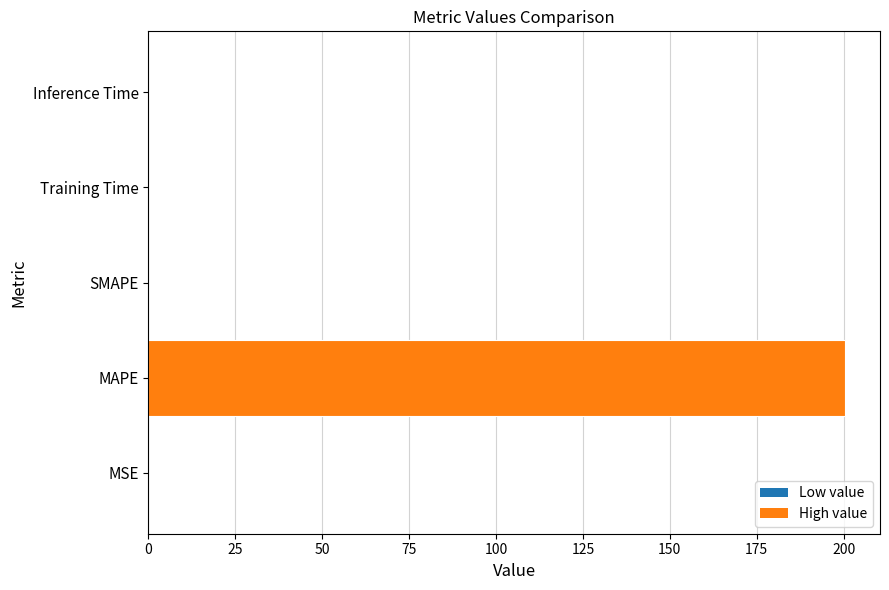

True or false: the data shows 95.1 at MAPE.

False